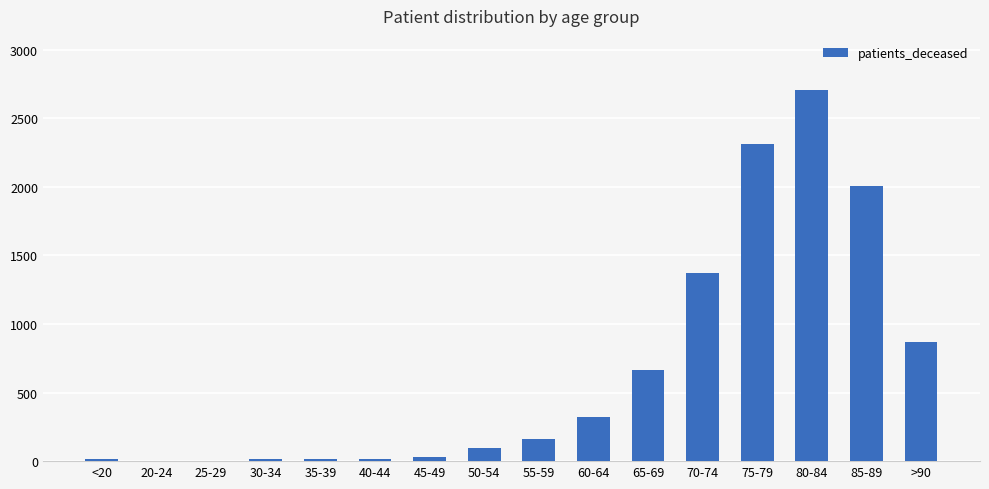

Is it true that the value at >90 is 870?

True